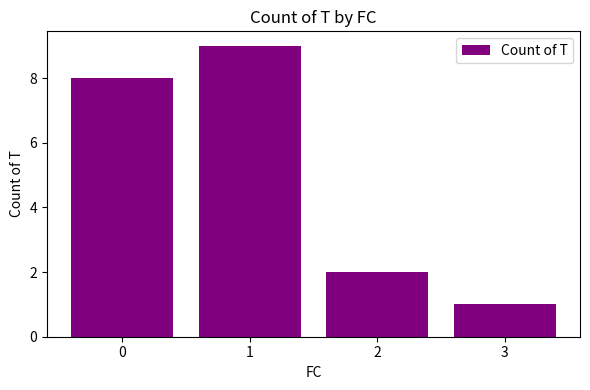

True or false: the data shows 8 at 0.

True